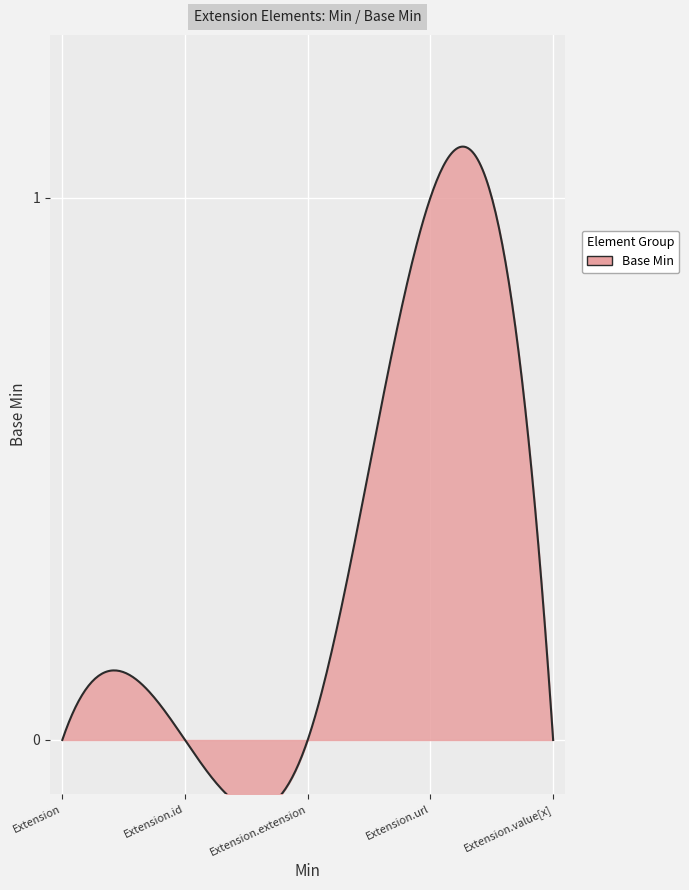

What position from the left is Extension.id?

2